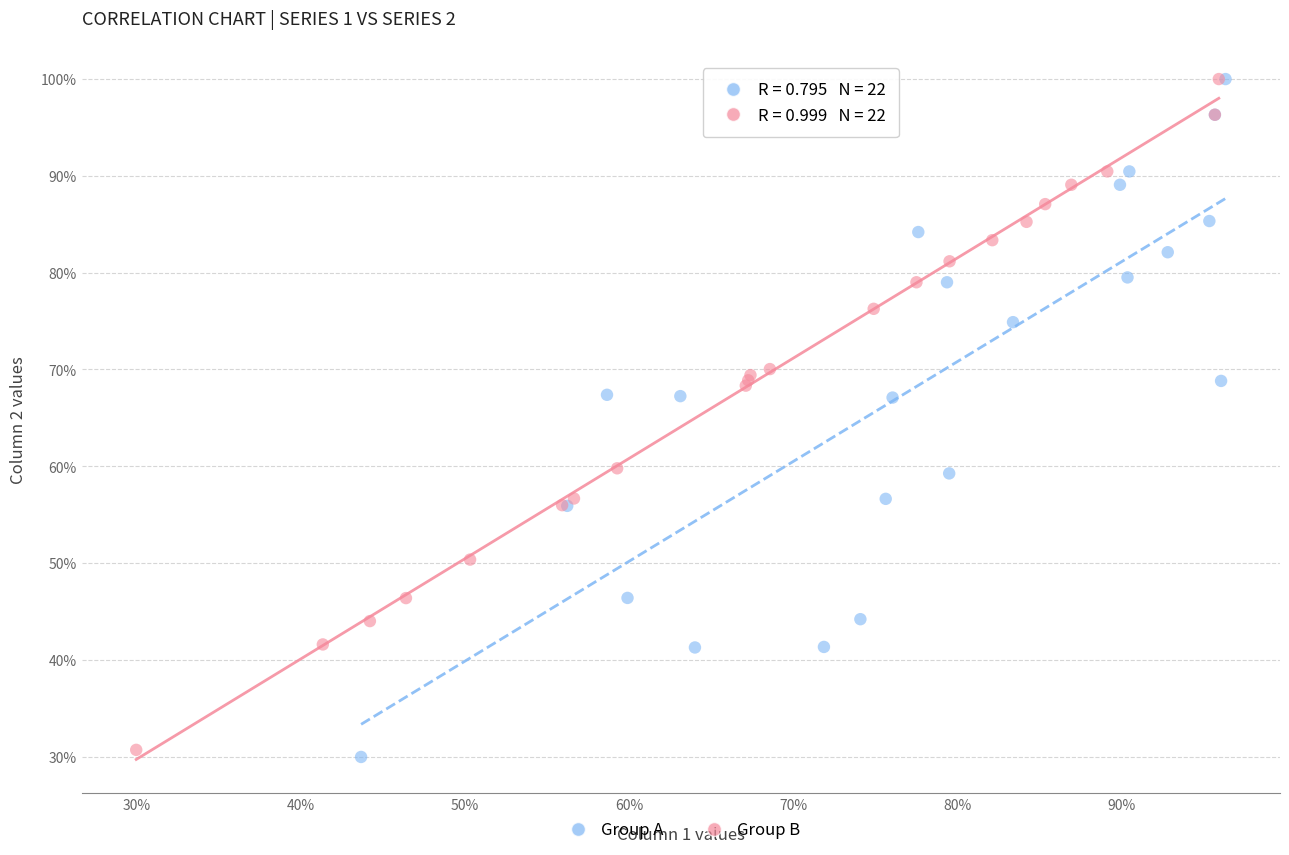

Which series reaches the minimum Y coordinate?

Group A